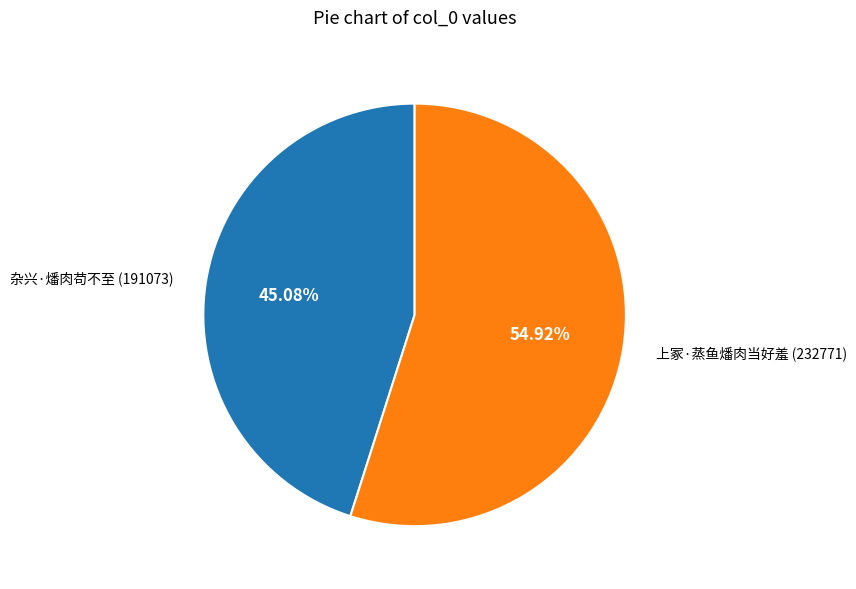

To the nearest percent, what is the average slice percentage?

50%